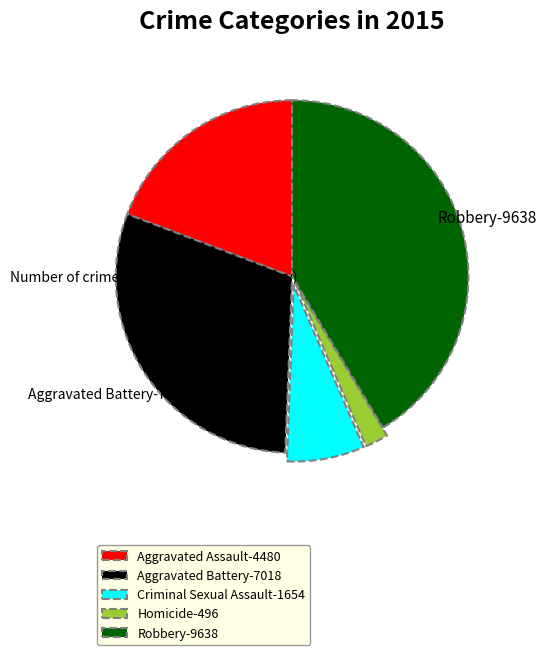

Which slice is the smallest?

Homicide